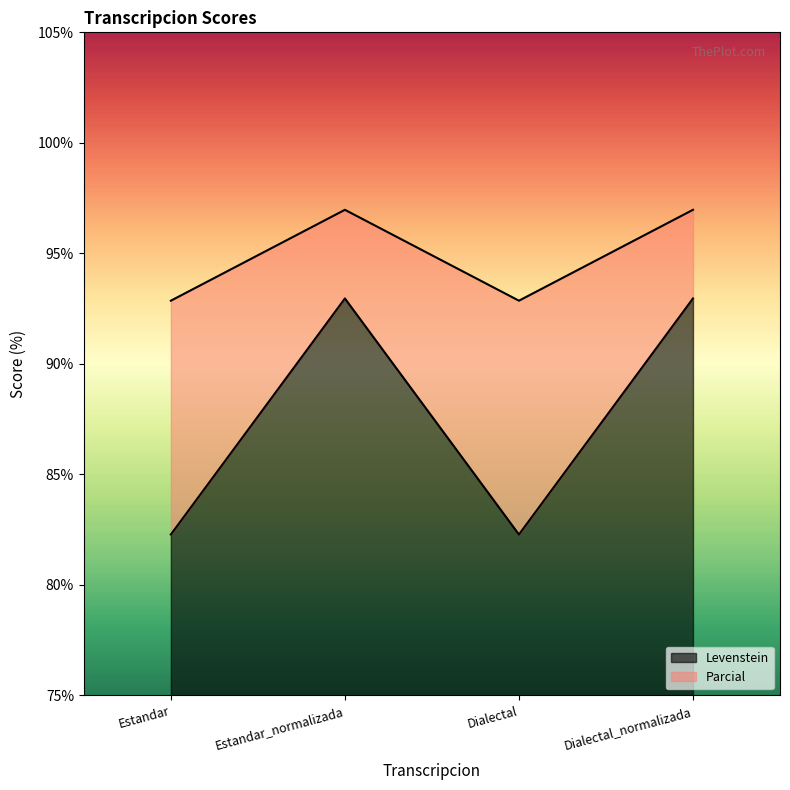

At Dialectal, list the series in order from smallest to largest.

Levenstein, Parcial